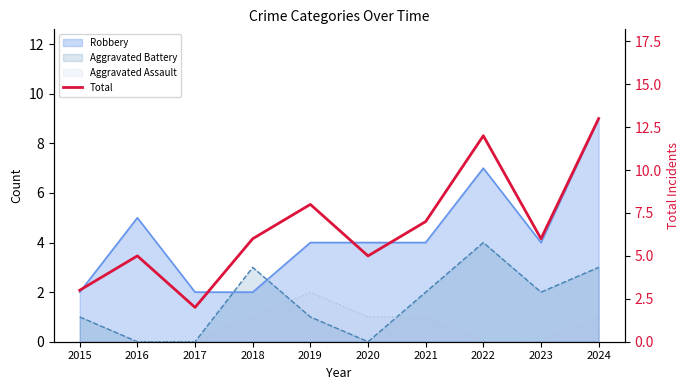

What is the minimum value shown in the chart?

2